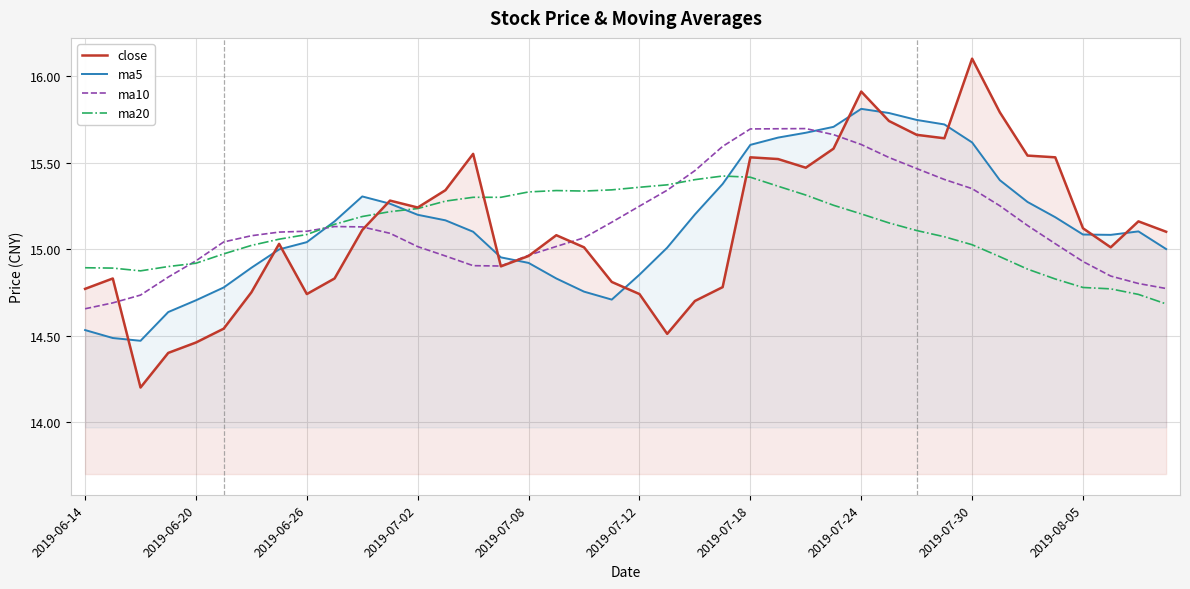

Reading left to right, what are all the values shown in this chart?

close: 14.8	14.8	14.2	14.4	14.5	14.5	14.8	15.0	14.7	14.8	15.1	15.3	15.2	15.3	15.6	14.9	15.0	15.1	15.0	14.8	14.7	14.5	14.7	14.8	15.5	15.5	15.5	15.6	15.9	15.7	15.7	15.6	16.1	15.8	15.5	15.5	15.1	15.0	15.2	15.1
ma5: 14.5	14.5	14.5	14.6	14.7	14.8	14.9	15.0	15.0	15.2	15.3	15.3	15.2	15.2	15.1	15.0	14.9	14.8	14.8	14.7	14.9	15.0	15.2	15.4	15.6	15.6	15.7	15.7	15.8	15.8	15.7	15.7	15.6	15.4	15.3	15.2	15.1	15.1	15.1	15.0
ma10: 14.7	14.7	14.7	14.8	14.9	15.0	15.1	15.1	15.1	15.1	15.1	15.1	15.0	15.0	14.9	14.9	15.0	15.0	15.1	15.2	15.2	15.3	15.5	15.6	15.7	15.7	15.7	15.7	15.6	15.5	15.5	15.4	15.3	15.2	15.1	15.0	14.9	14.8	14.8	14.8
ma20: 14.9	14.9	14.9	14.9	14.9	15.0	15.0	15.1	15.1	15.1	15.2	15.2	15.2	15.3	15.3	15.3	15.3	15.3	15.3	15.3	15.4	15.4	15.4	15.4	15.4	15.4	15.3	15.3	15.2	15.2	15.1	15.1	15.0	15.0	14.9	14.8	14.8	14.8	14.7	14.7